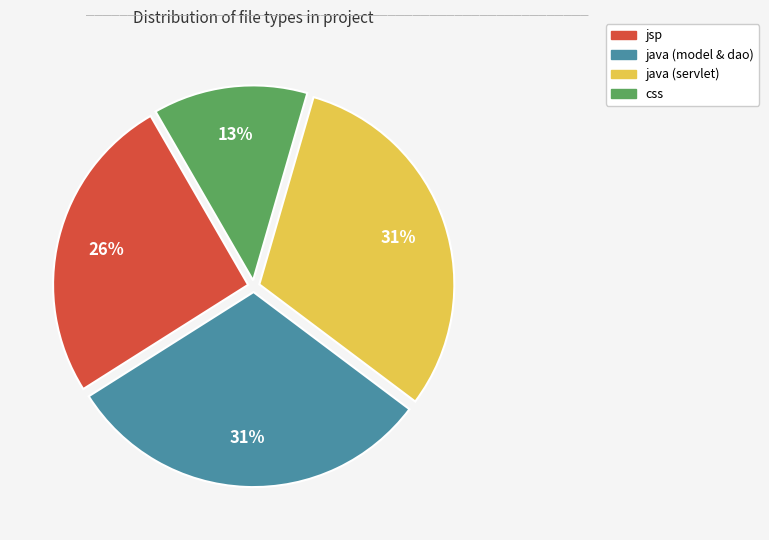

To the nearest percent, what is the difference between the largest and smallest slice percentages?

18%